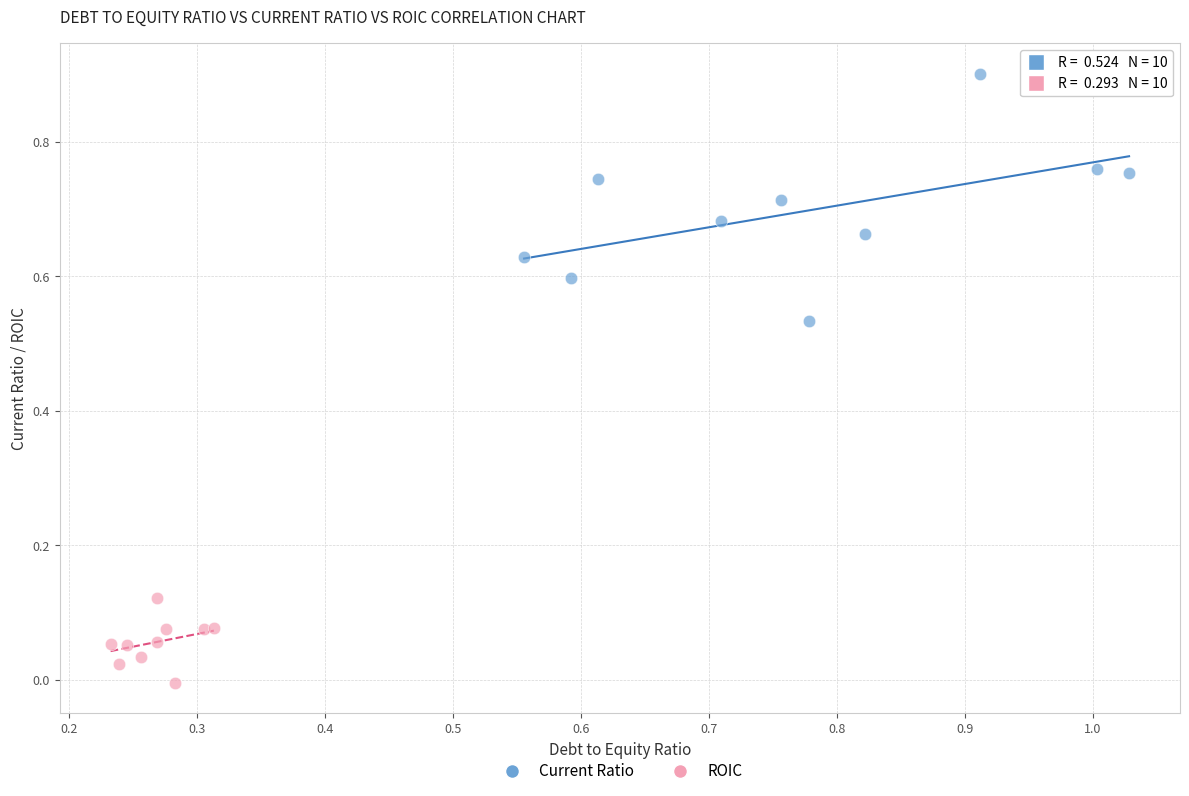

Which series reaches the minimum Y coordinate?

ROIC